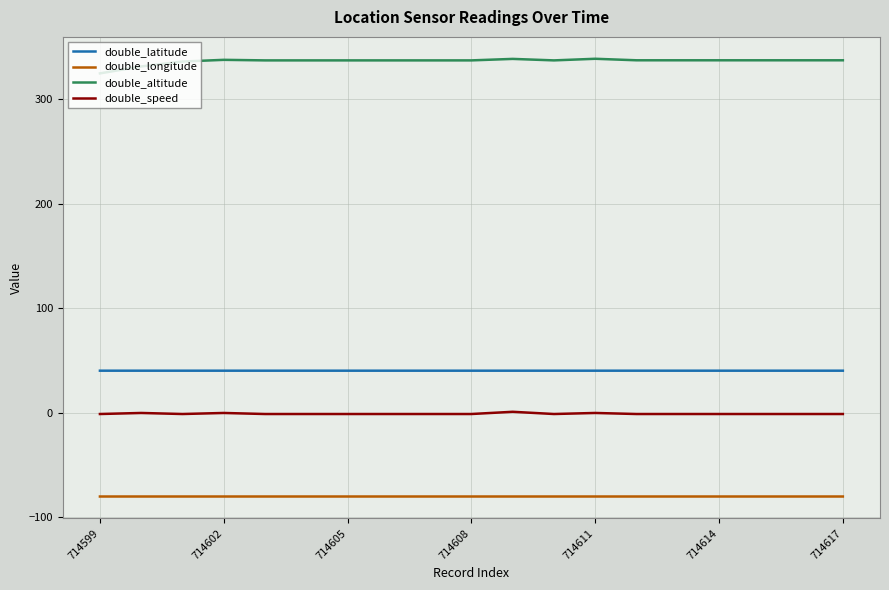

What is the minimum value for double_latitude?

40.4